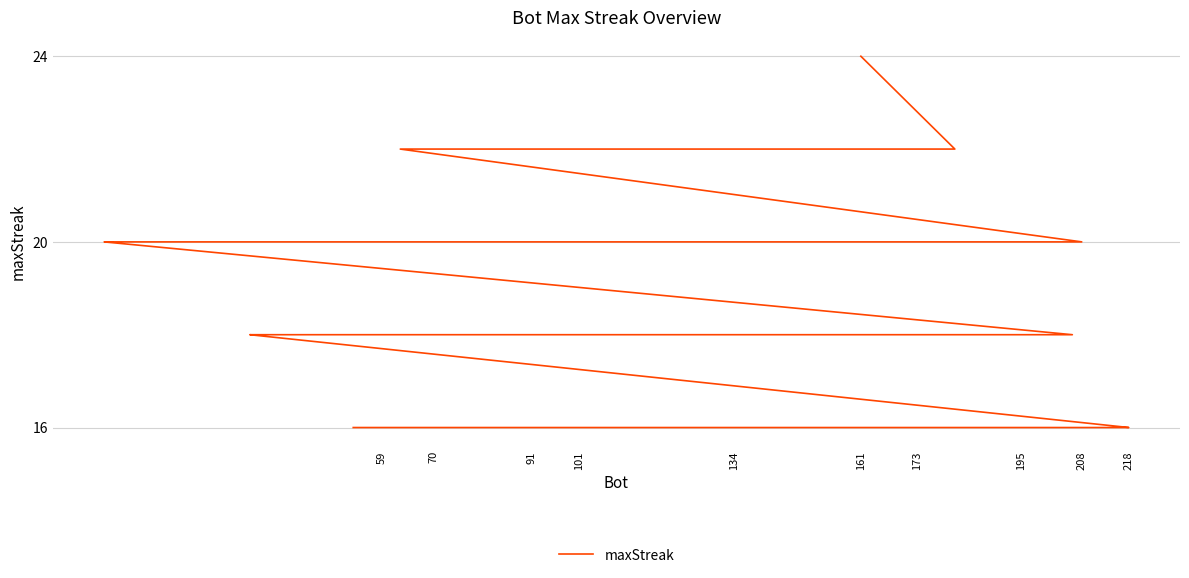

The chart shows a value of 6 at 37. True or false?

False